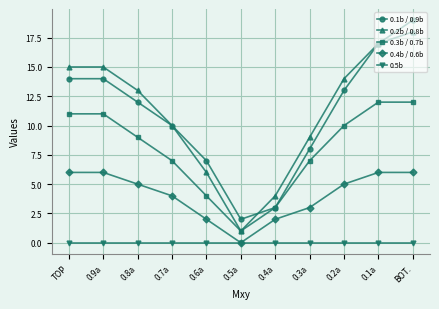

How many distinct data groups are displayed?

5